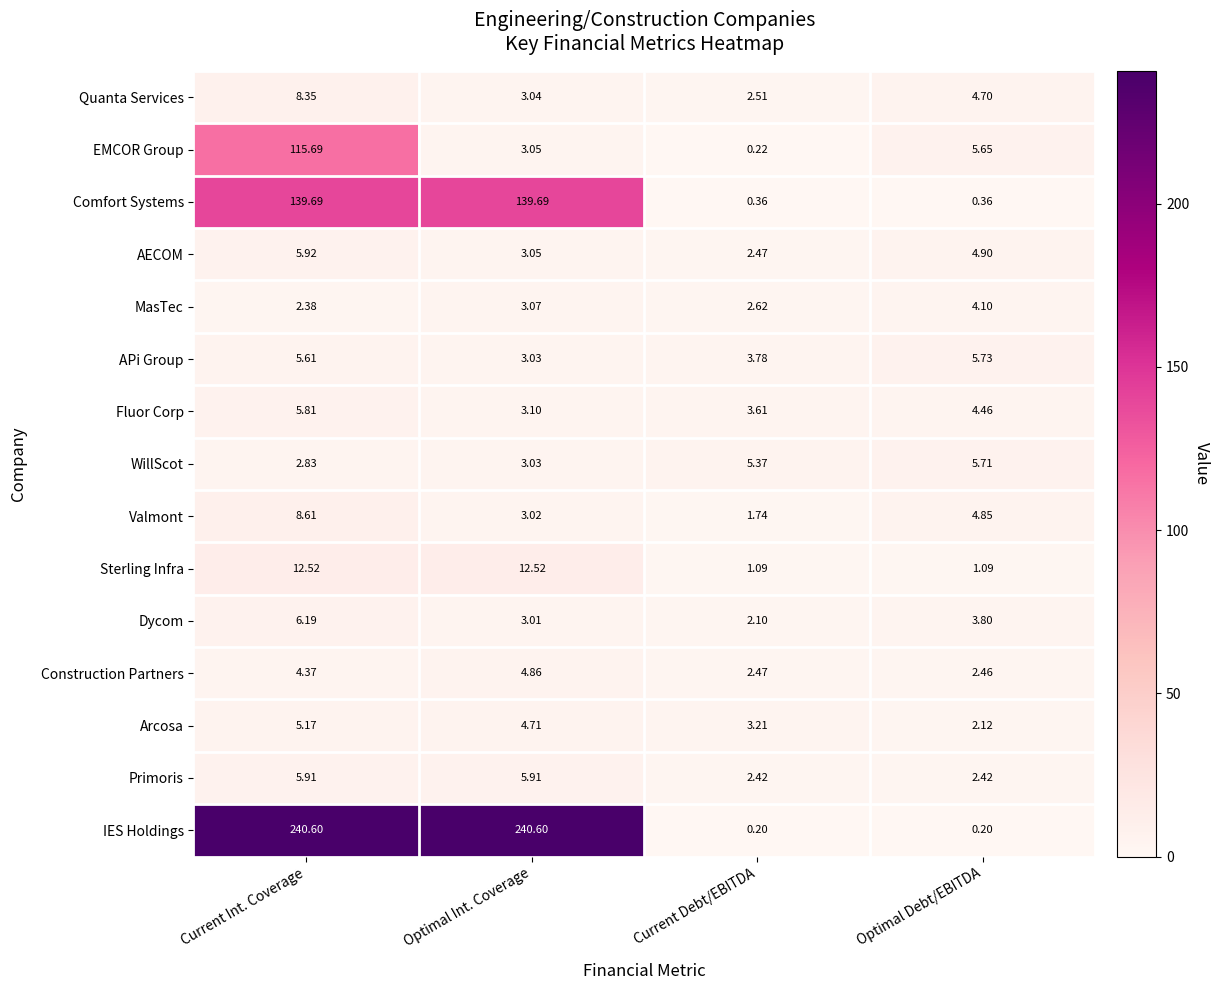

Which category has the lowest value in the Arcosa series?

Optimal Debt/EBITDA